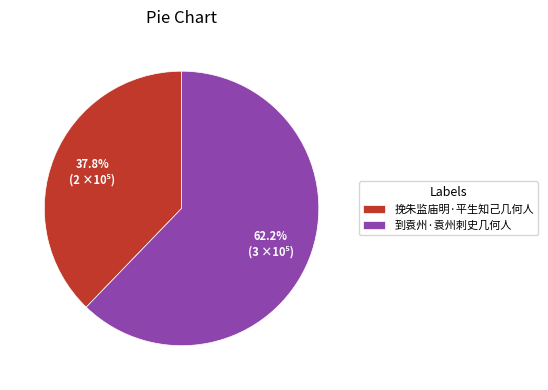

Is the sum of 到袁州·袁州刺史几何人 and 挽朱监庙明·平生知己几何人 greater than half?

Yes